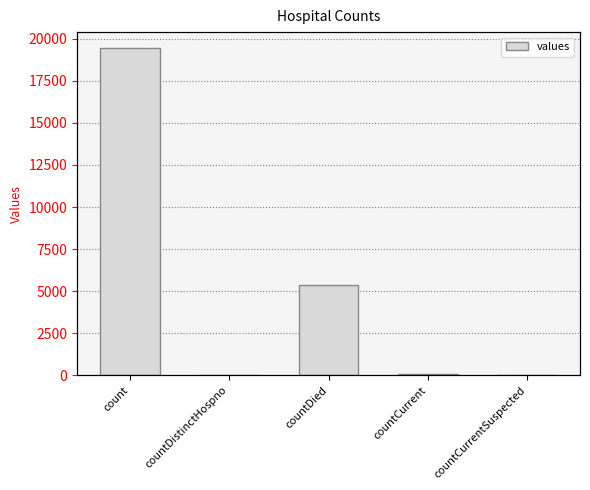

What is the sum of all values?

24875